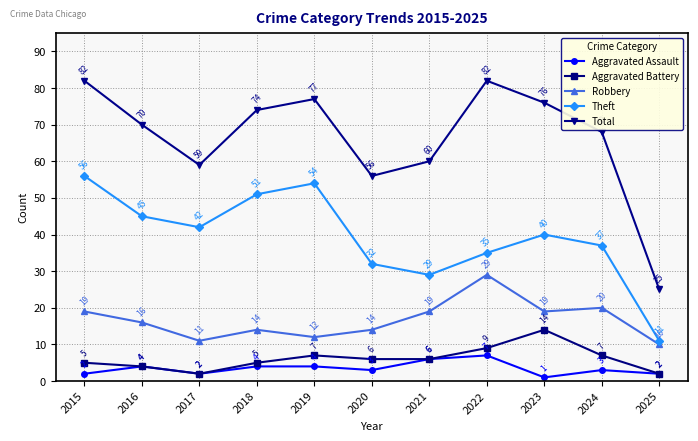

True or false: Total and Aggravated Assault intersect in this chart.

False